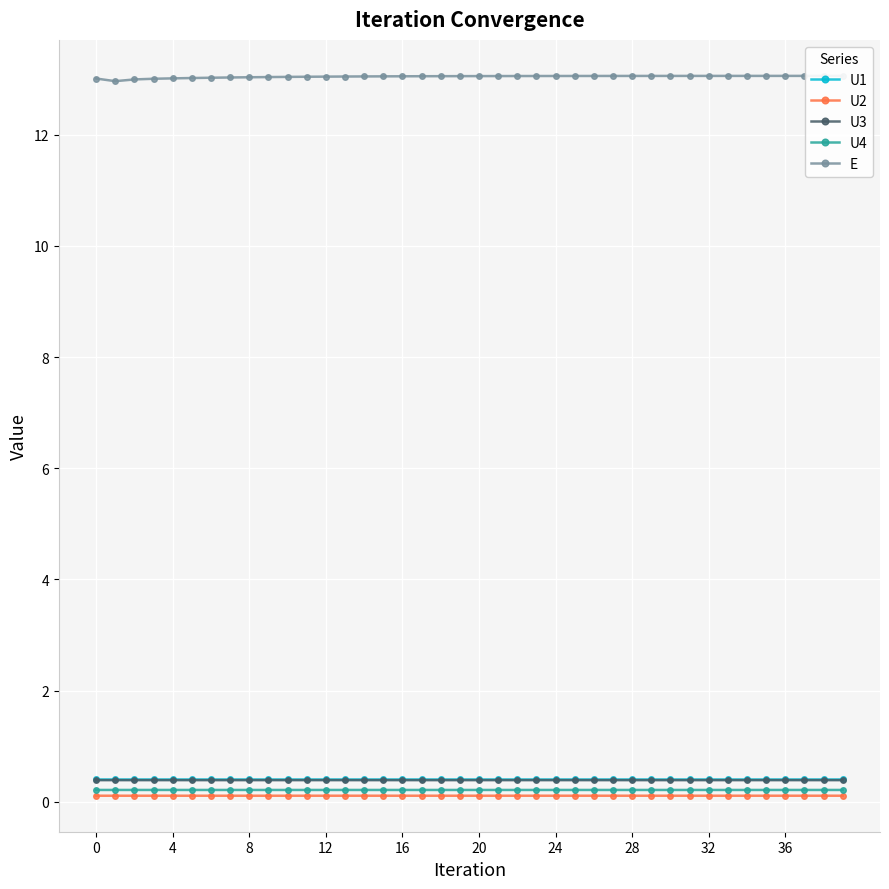

How many lines are shown in the chart?

5